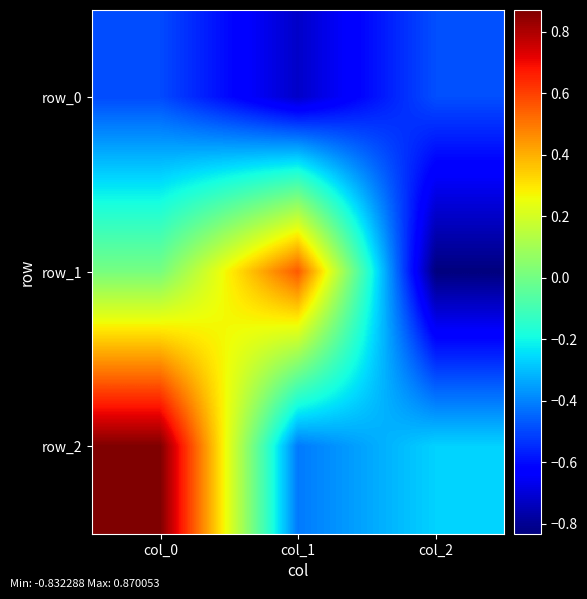

Between col_0 and col_1, which series saw the biggest shift?

row_2